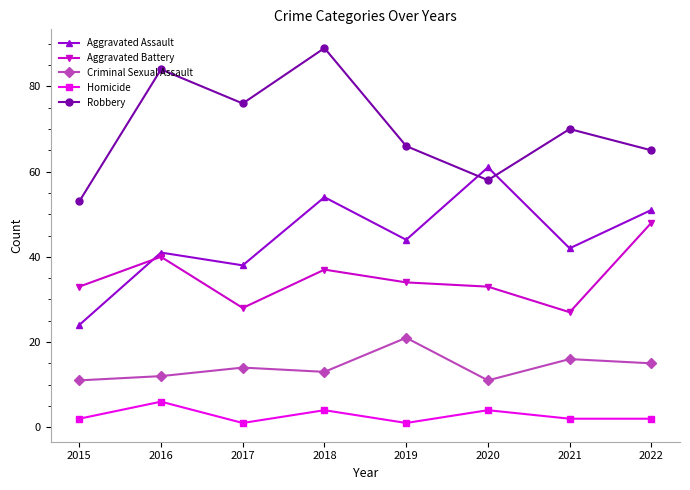

What is the value of the Criminal Sexual Assault point at the 4th from the left?

13